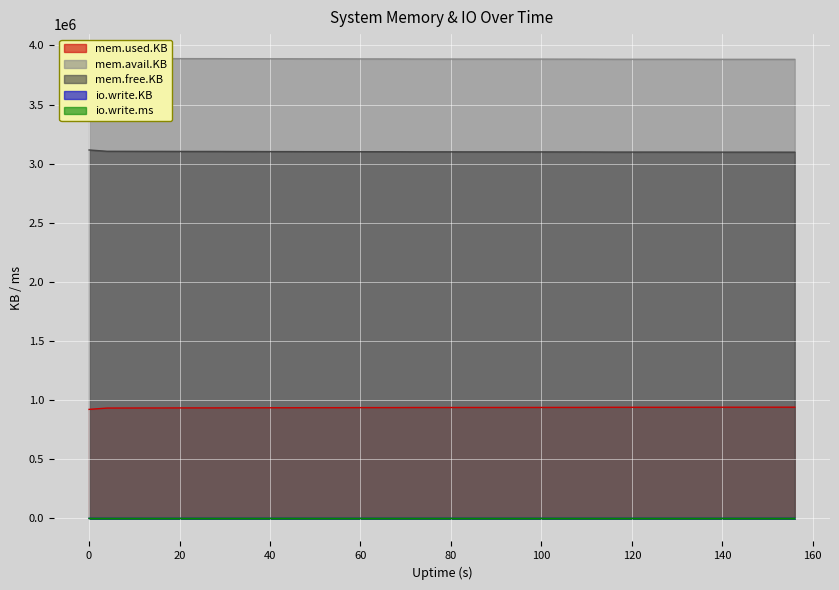

Reading left to right, list all the values displayed in this chart.

mem.used.KB: 0=922208	4=933312	8=933592	12=933996	16=934096	20=934568	24=934692	28=934732	32=935312	36=935444	40=935908	44=935908	48=936404	52=936488	56=936620	60=937116	64=937148	68=937304	72=937932	76=937932	80=938056	84=938288	88=938204	92=938296	96=938404	100=938496	104=938800	108=938832	112=939288	116=939892	120=939924	124=939868	128=939928	132=940004	136=940308	140=940432	144=940432	148=940484	152=940624	156=940748
mem.avail.KB: 0=3901240	4=3890136	8=3889864	12=3889460	16=3889360	20=3888888	24=3888772	28=3888732	32=3888152	36=3888020	40=3887556	44=3887556	48=3887060	52=3886976	56=3886844	60=3886348	64=3886316	68=3886160	72=3885532	76=3885532	80=3885408	84=3885176	88=3885260	92=3885168	96=3885060	100=3884968	104=3884664	108=3884632	112=3884176	116=3883572	120=3883540	124=3883596	128=3883536	132=3883460	136=3883156	140=3883032	144=3883032	148=3882980	152=3882840	156=3882716
mem.free.KB: 0=3116296	4=3105192	8=3104912	12=3104508	16=3104408	20=3103936	24=3103812	28=3103772	32=3103192	36=3103060	40=3102596	44=3102596	48=3102100	52=3102016	56=3101884	60=3101388	64=3101356	68=3101200	72=3100572	76=3100572	80=3100448	84=3100216	88=3100300	92=3100208	96=3100100	100=3100008	104=3099704	108=3099672	112=3099216	116=3098612	120=3098580	124=3098636	128=3098576	132=3098500	136=3098196	140=3098072	144=3098072	148=3098020	152=3097880	156=3097756
io.write.KB: 0=0	4=0	8=28	12=0	16=8	20=0	24=24	28=0	32=0	36=0	40=0	44=32	48=0	52=0	56=0	60=0	64=0	68=0	72=0	76=0	80=0	84=0	88=0	92=0	96=0	100=0	104=0	108=0	112=0	116=0	120=0	124=0	128=0	132=0	136=0	140=0	144=0	148=0	152=0	156=0
io.write.ms: 0=0	4=0	8=16	12=0	16=36	20=0	24=20	28=0	32=0	36=0	40=0	44=252	48=0	52=0	56=0	60=0	64=0	68=0	72=0	76=0	80=0	84=0	88=0	92=0	96=0	100=0	104=0	108=0	112=0	116=0	120=0	124=0	128=0	132=0	136=0	140=0	144=0	148=0	152=0	156=0